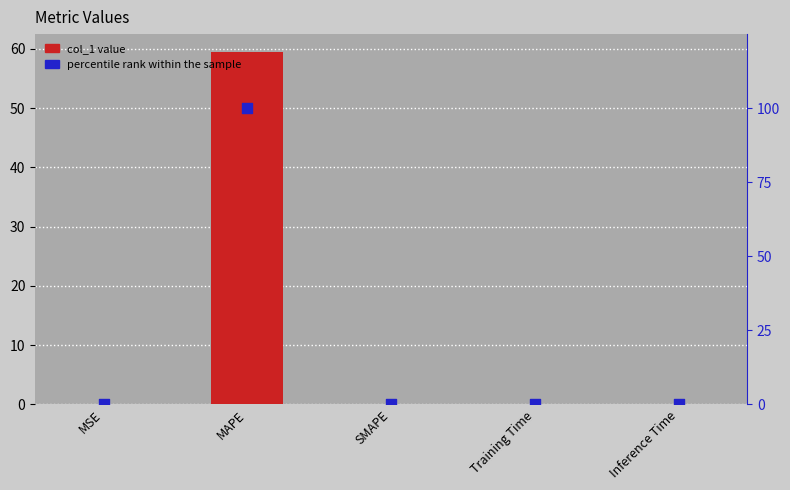

Which series reaches the minimum Y coordinate?

col_1